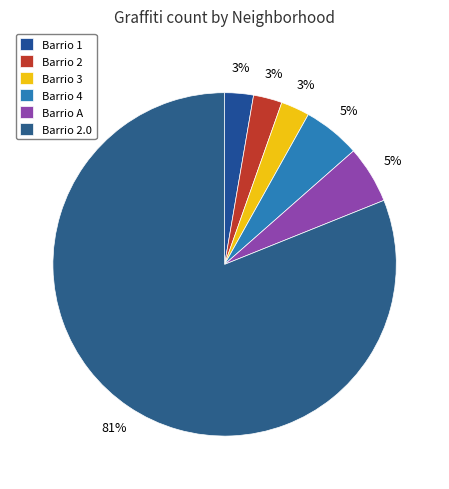

Is it true that Barrio A is 1% of the pie?

False